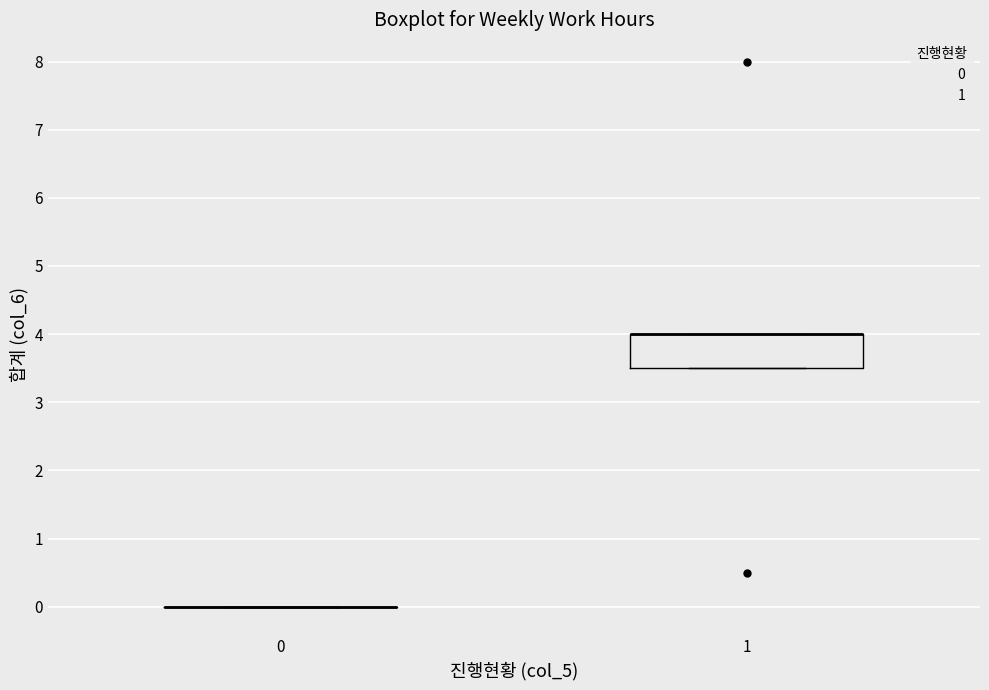

Reading left to right, transcribe this box plot: for each box, give where its median line is, the range the box spans, and where its two whiskers end, as read against the y-axis. The values are not printed on the chart, so give them approximately, as read against the axis.

0: box collapsed to a line at 0.0, whiskers 0.0 to 0.0
1: median 4.0 (drawn on the box's upper edge), box 3.5 to 4.0, whiskers 3.5 to 4.0